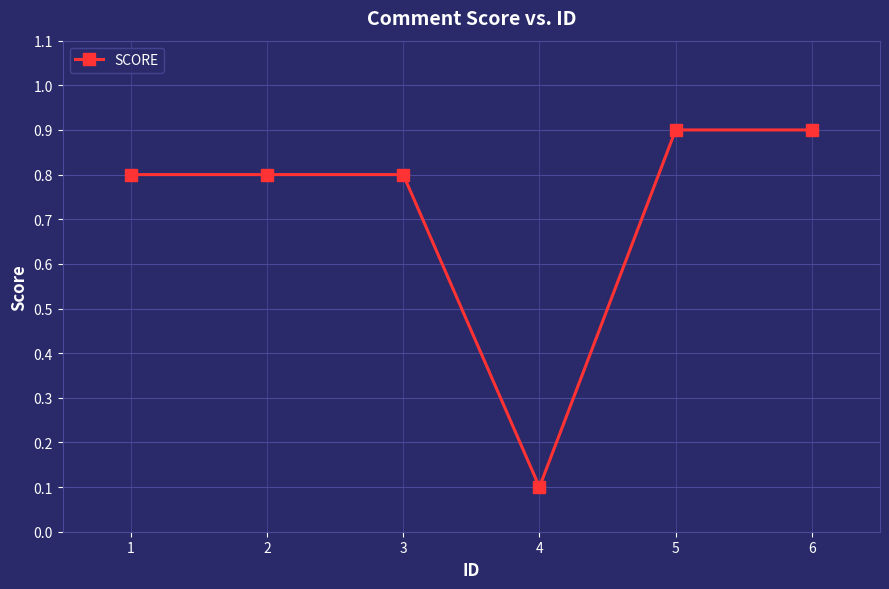

Reading left to right, transcribe all the data shown in this chart.

1=0.8	2=0.8	3=0.8	4=0.1	5=0.9	6=0.9